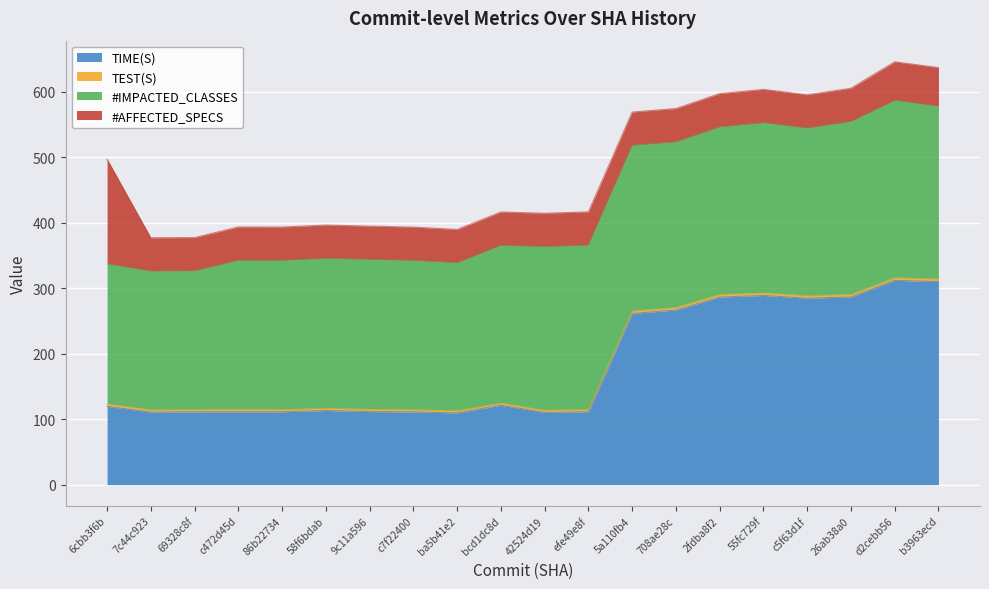

What is the difference between the maximum and minimum values in the TIME(S) series?

202.5